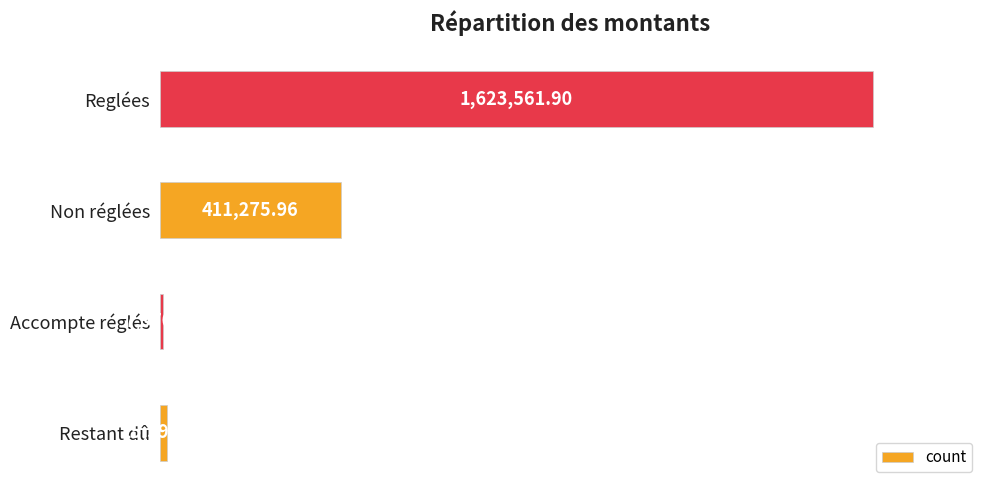

Does the chart contain any negative values?

No